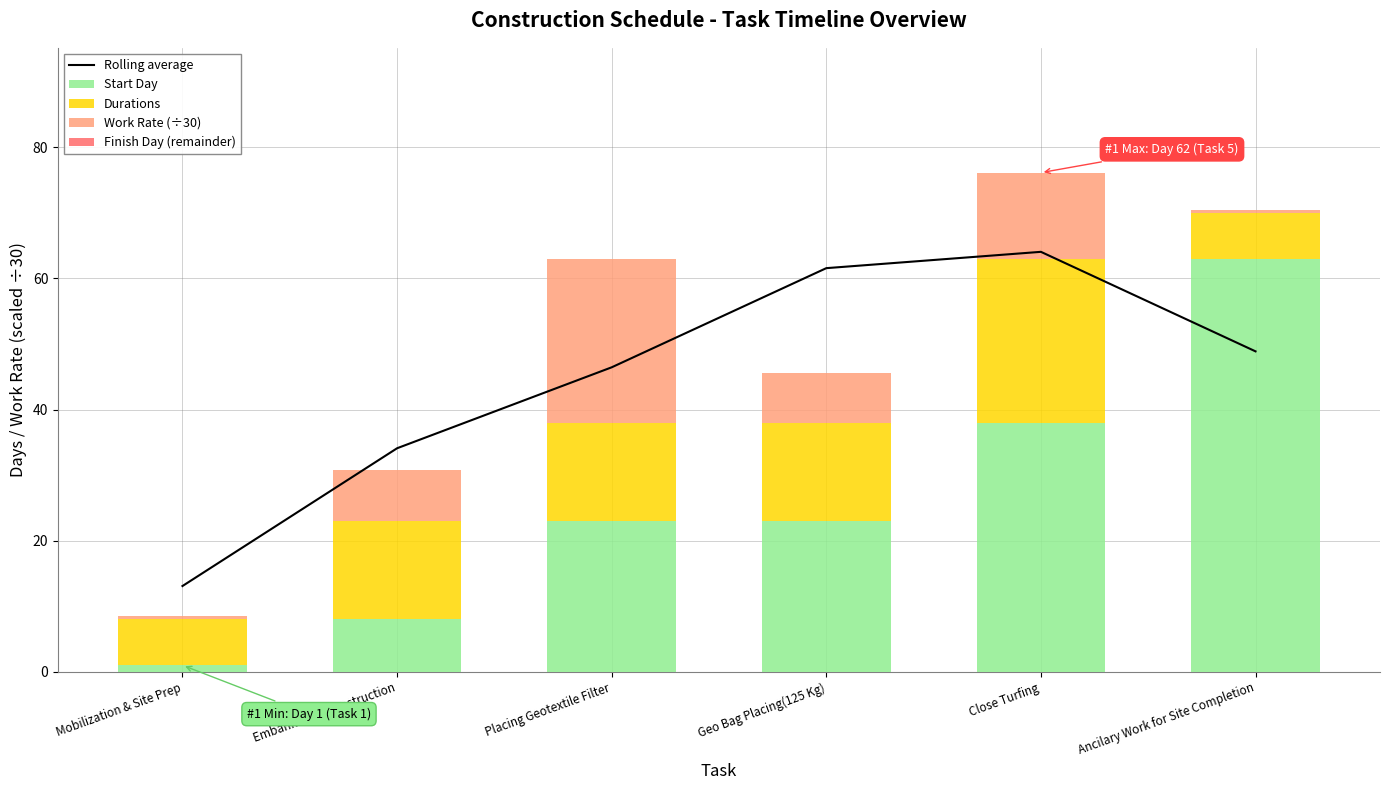

Between Embankment Construction and Close Turfing, which series saw the biggest shift?

Start Day